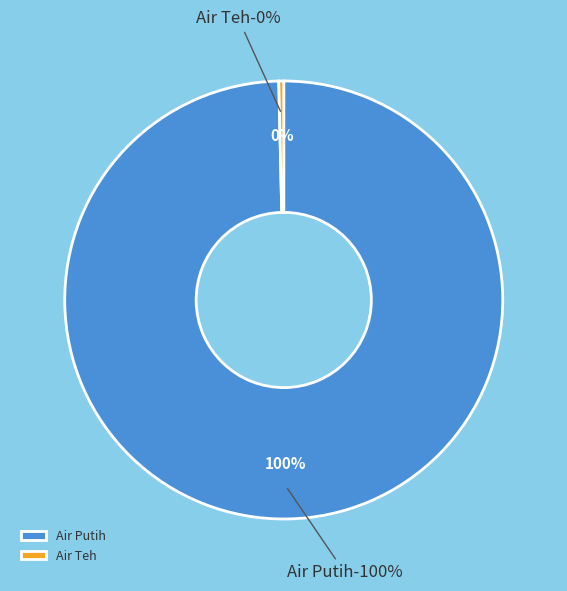

Combined, what portion of the pie is Air Teh and Air Putih?

100.0%